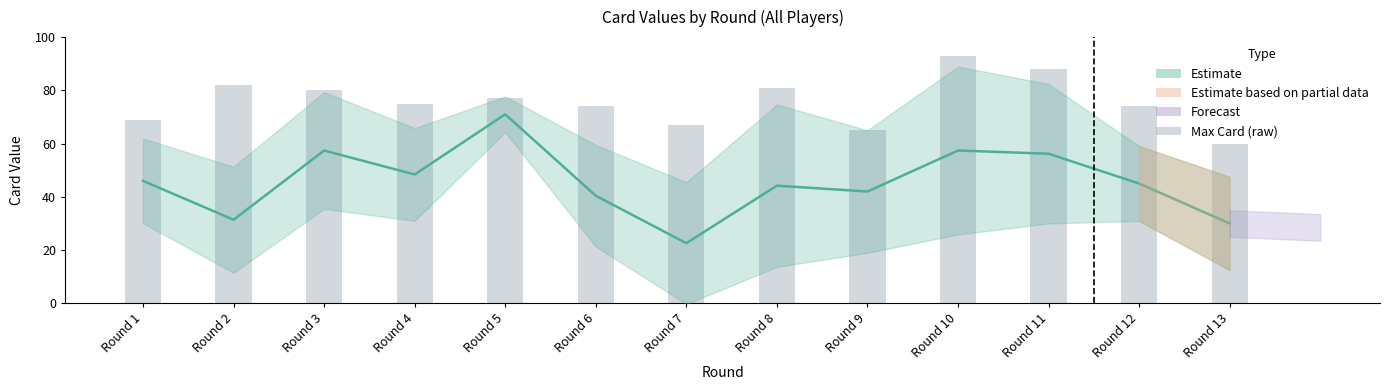

What is the difference between the second highest and minimum values in the Max Card (raw) series?

28.0